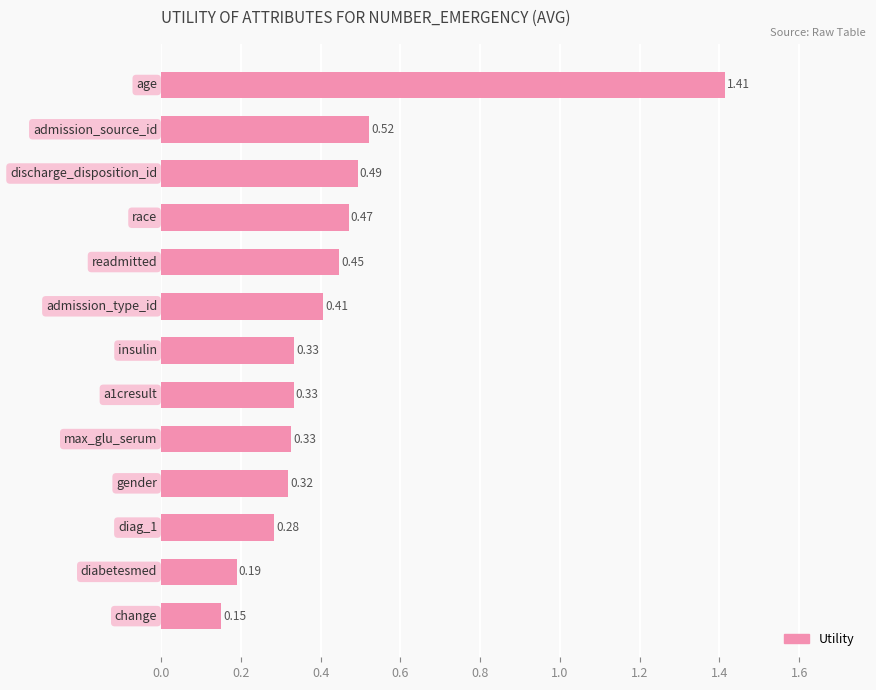

What is the difference between the maximum and minimum values?

1.3